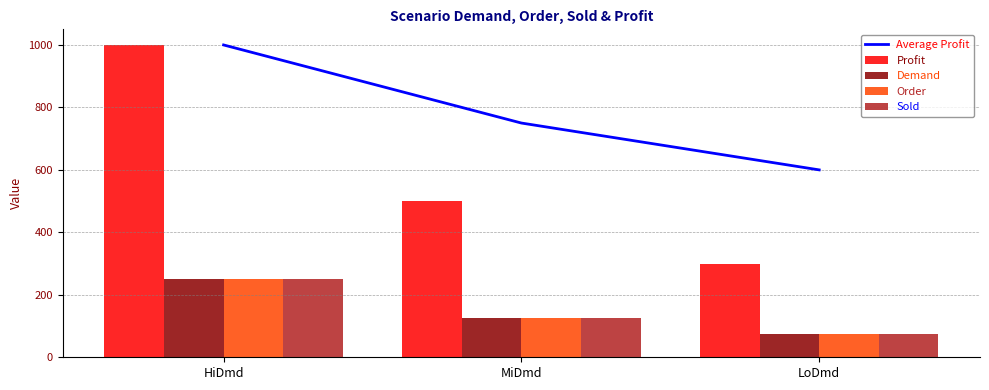

Rank the series at HiDmd from lowest to highest value.

Demand, Order, Sold, Average Profit, Profit